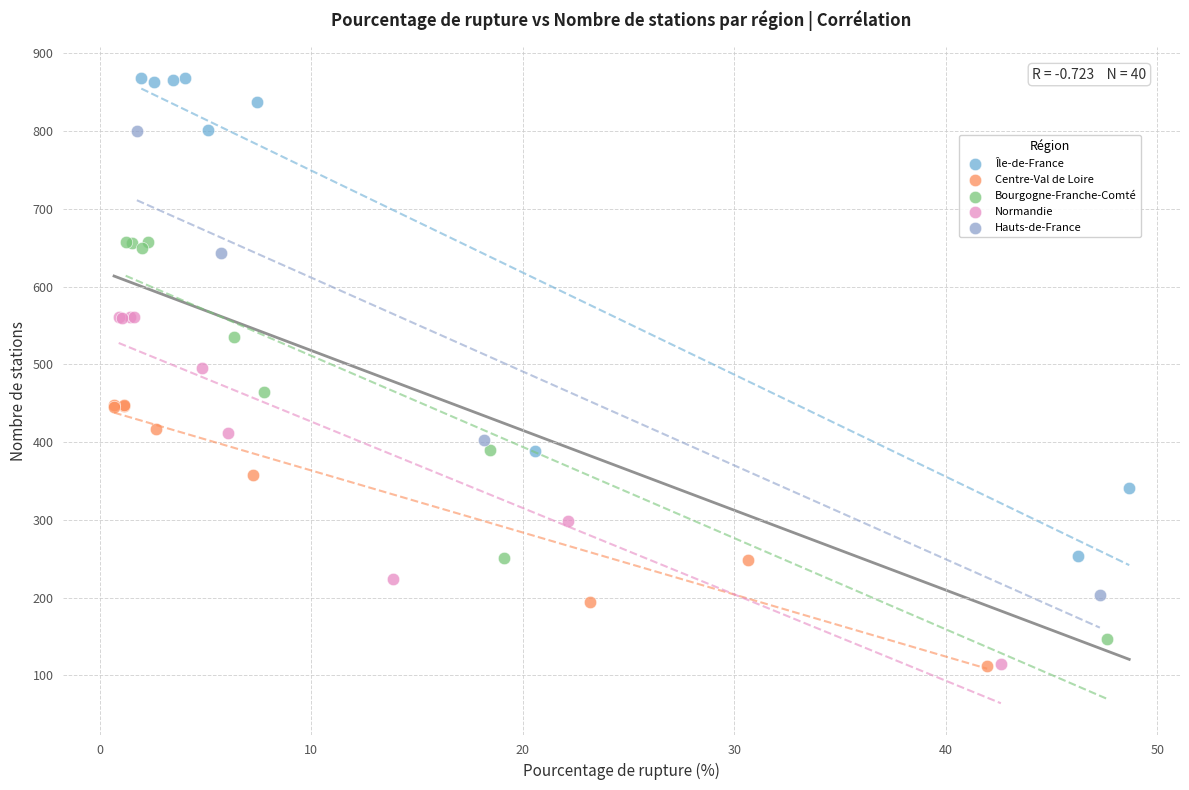

Which series has the largest Y range (max minus min)?

Île-de-France